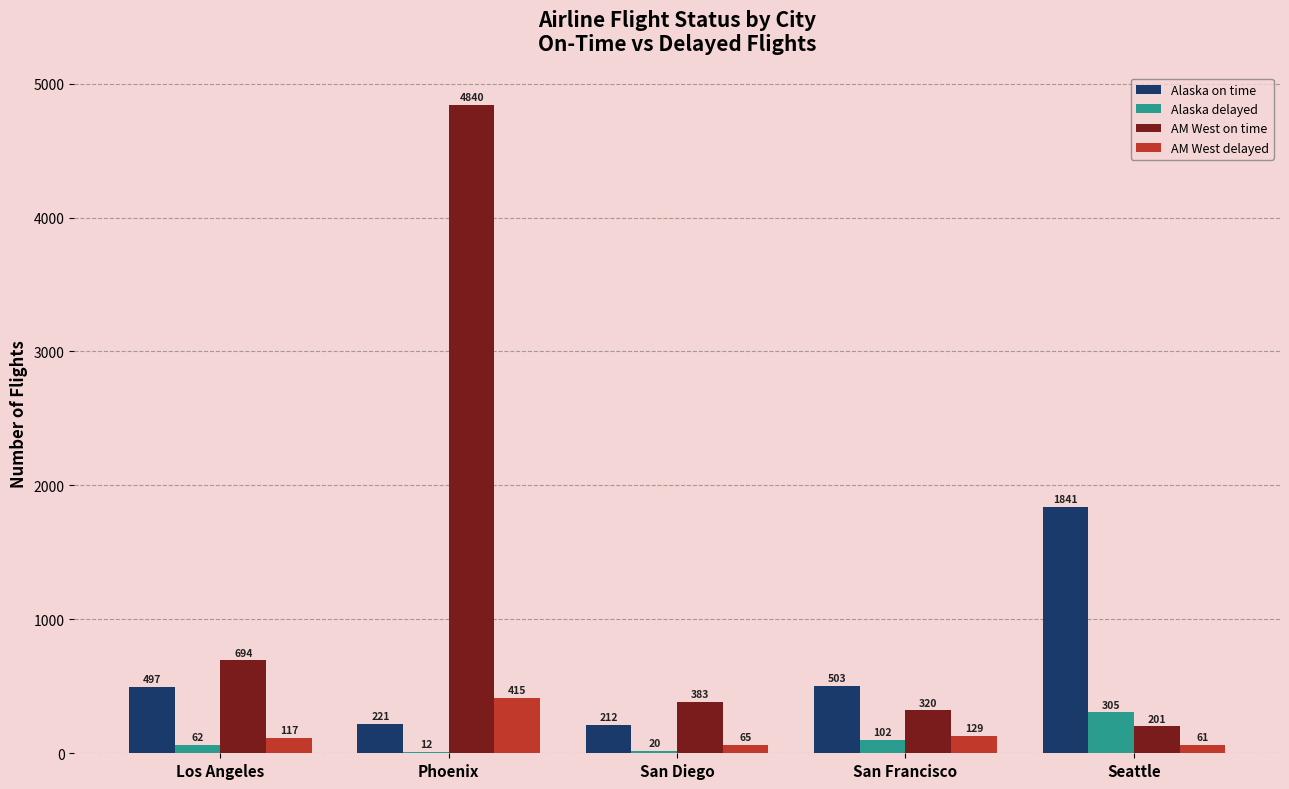

What is the total value across all series at Los Angeles?

1370